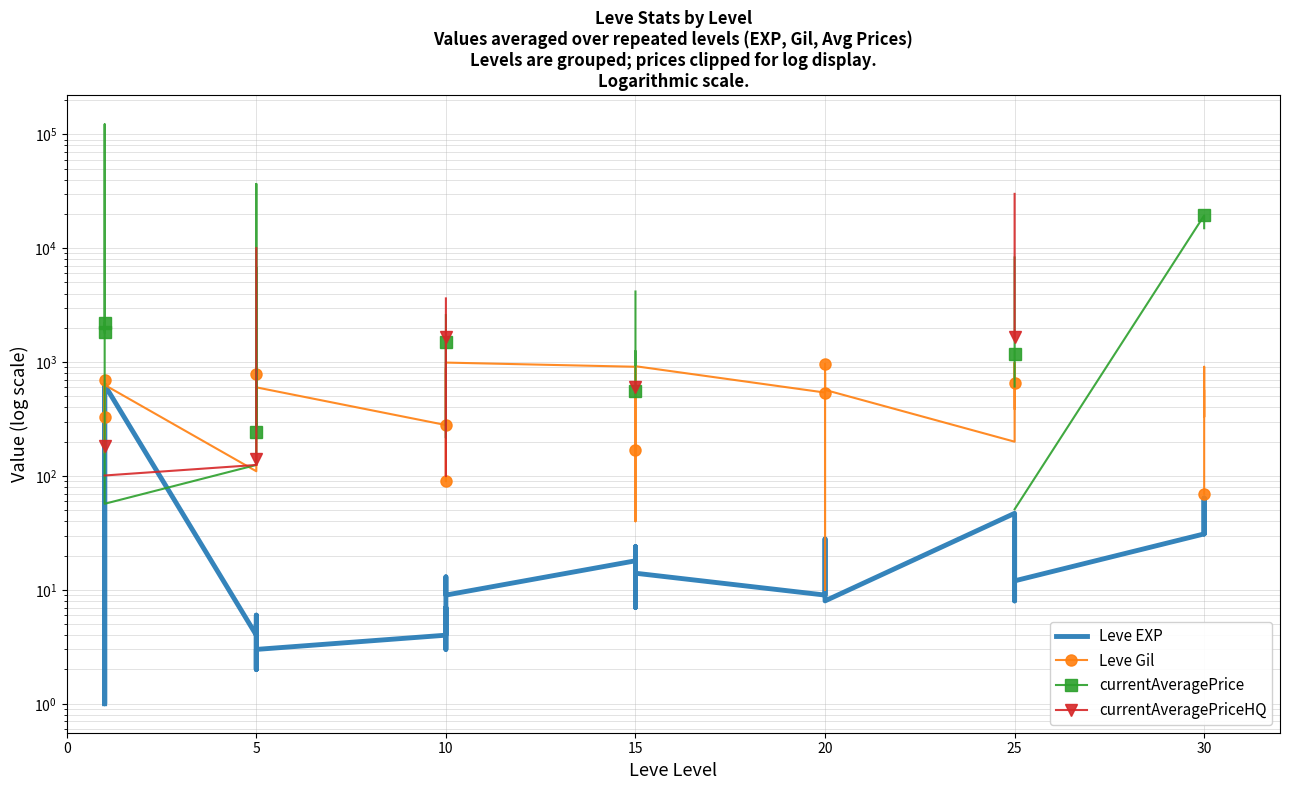

Which series has the largest range (max minus min)?

currentAveragePrice